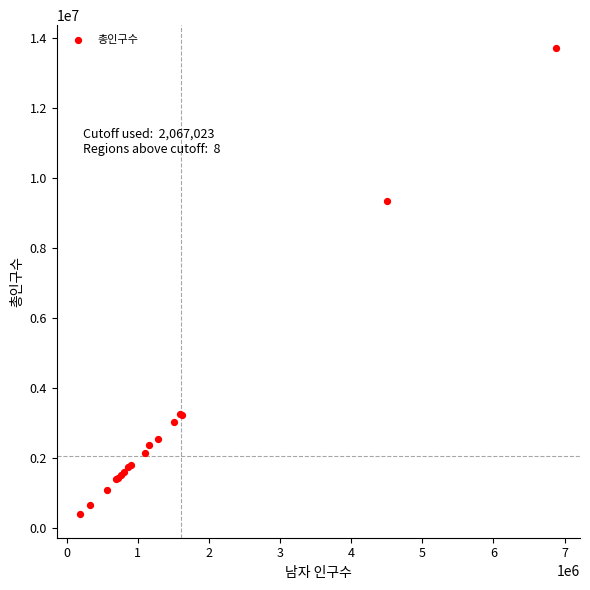

What Y value in the scatter plot is closest to 7042685?

9331828